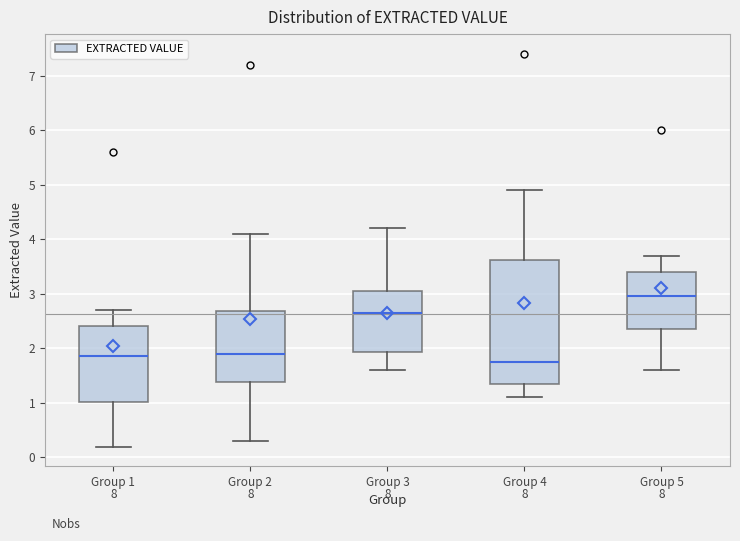

Reading left to right, transcribe this box plot: for each box, give where its median line is, the range the box spans, and where its two whiskers end, as read against the y-axis. The values are not printed on the chart, so give them approximately, as read against the axis.

Group 1: median 1.9, box 1.0 to 2.4, whiskers 0.2 to 2.7
Group 2: median 1.9, box 1.4 to 2.7, whiskers 0.3 to 4.1
Group 3: median 2.7, box 1.9 to 3.1, whiskers 1.6 to 4.2
Group 4: median 1.8, box 1.4 to 3.6, whiskers 1.1 to 4.9
Group 5: median 3.0, box 2.4 to 3.4, whiskers 1.6 to 3.7